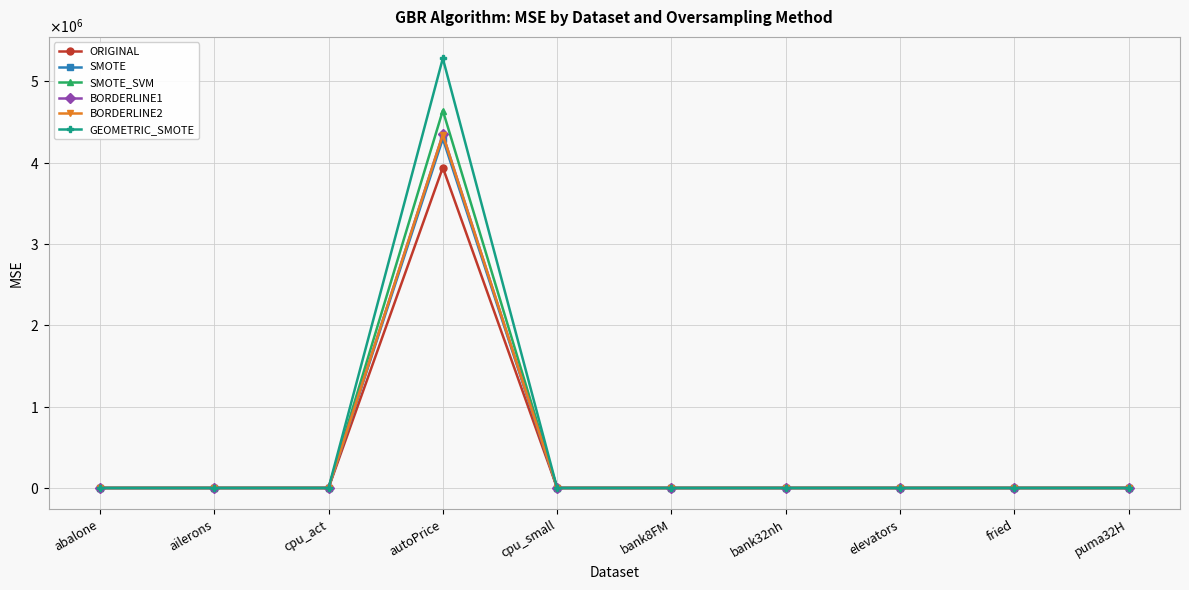

What are all the series names shown in the legend?

ORIGINAL, SMOTE, SMOTE_SVM, BORDERLINE1, BORDERLINE2, GEOMETRIC_SMOTE